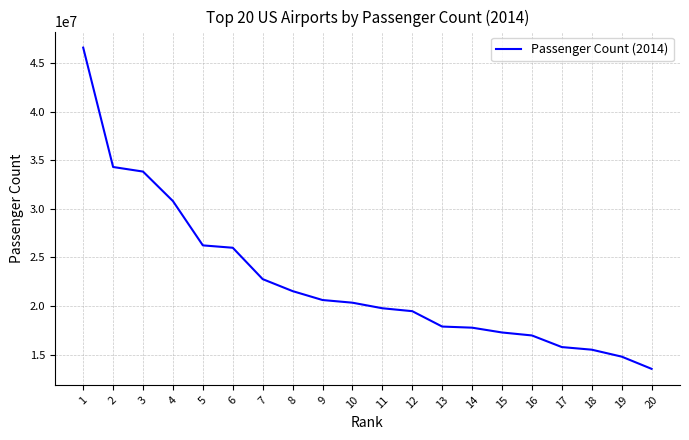

Approximately how many times larger is the value at 9 compared to 1?

0.4